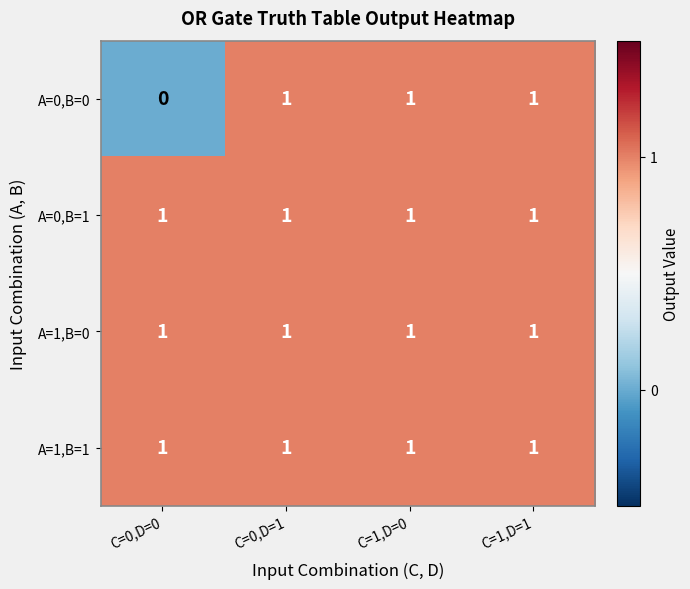

True or false: A=1,B=1 has a value of 1 at C=1,D=1.

True